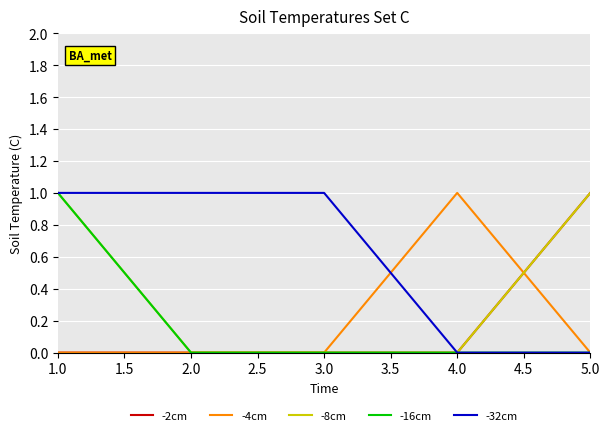

Is the value of -16cm at 1.0 greater than the value of -8cm at 3.0?

Yes